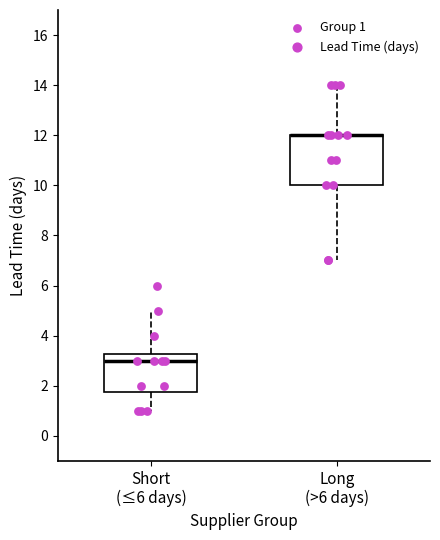

Reading left to right, transcribe this box plot: for each box, give where its median line is, the range the box spans, and where its two whiskers end, as read against the y-axis. The values are not printed on the chart, so give them approximately, as read against the axis.

Short (≤6 days): median 3.0, box 1.8 to 3.2, whiskers 1.0 to 5.0
Long (>6 days): median 12.0 (drawn on the box's upper edge), box 10.0 to 12.0, whiskers 7.0 to 14.0